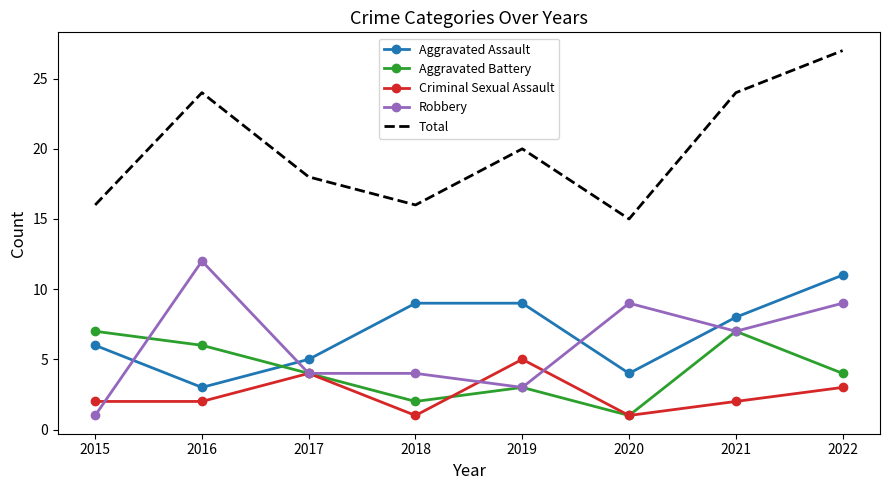

Rank the series by their maximum value, from lowest to highest.

Criminal Sexual Assault, Aggravated Battery, Aggravated Assault, Robbery, Total